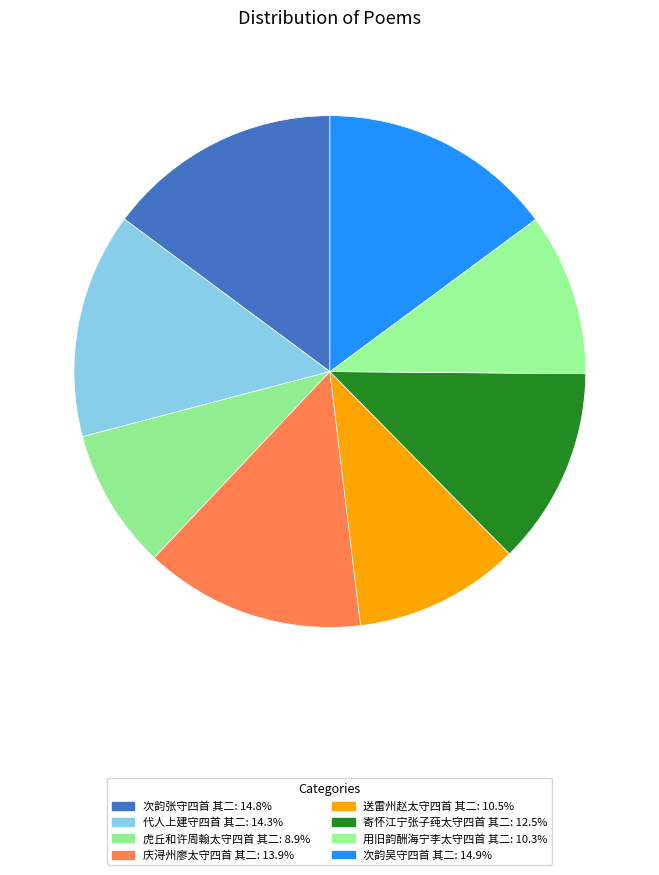

Count the number of slices in the pie.

8